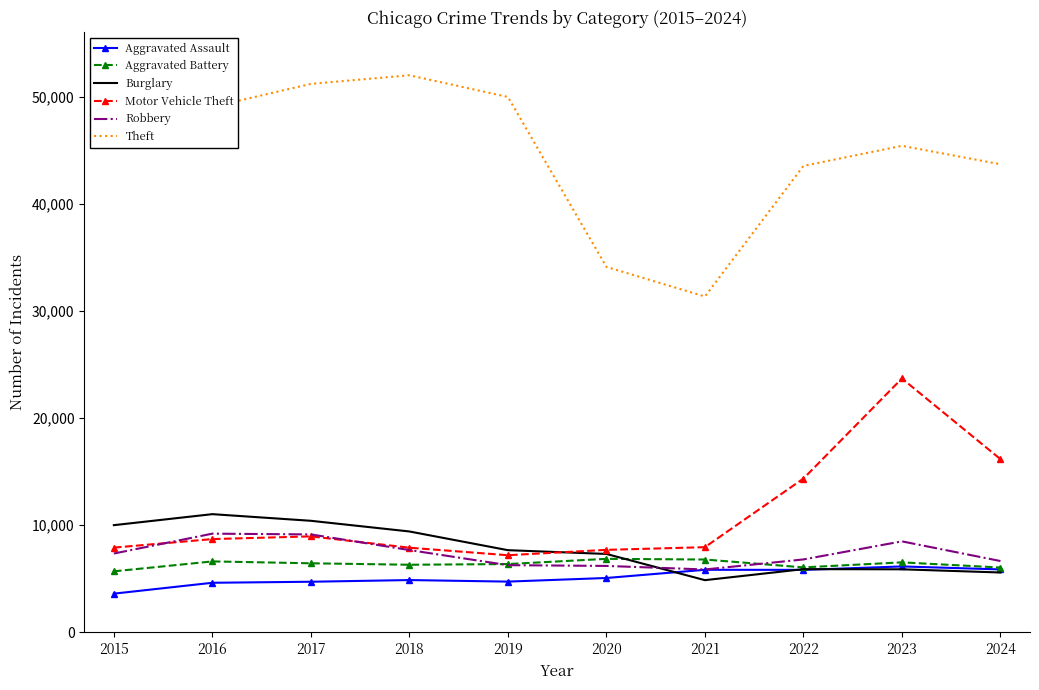

What is the greatest value displayed?

51995